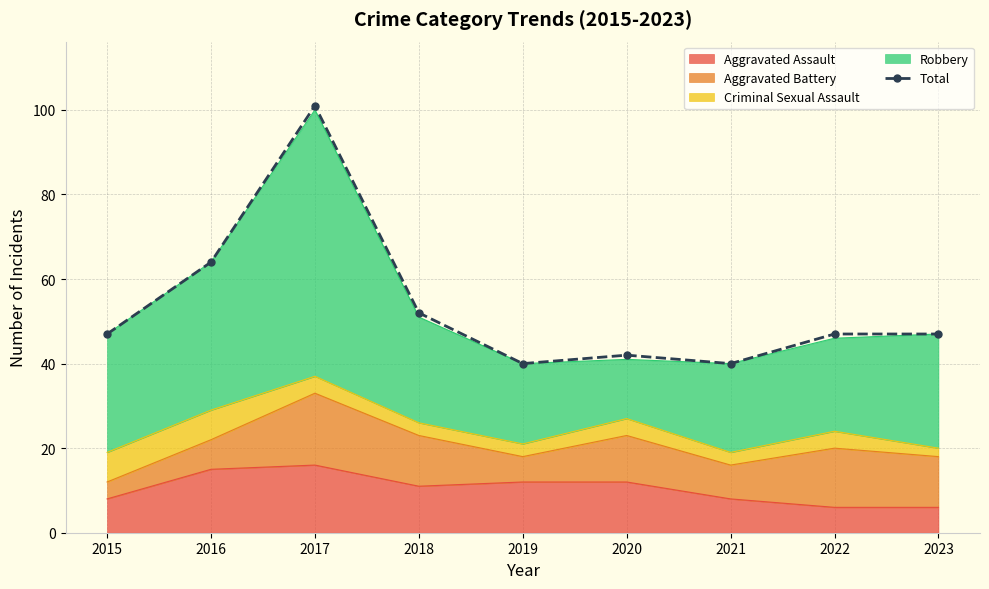

Rank the categories by value from lowest to highest.

2019, 2021, 2020, 2015, 2022, 2023, 2018, 2016, 2017